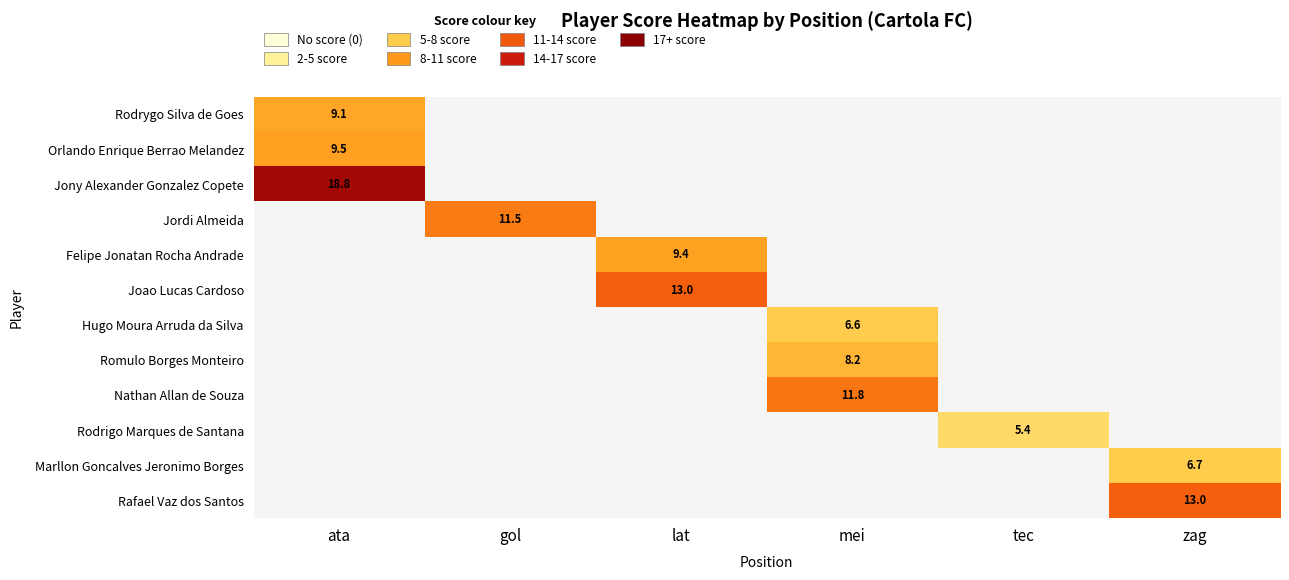

Which label corresponds to the largest value in the chart?

ata